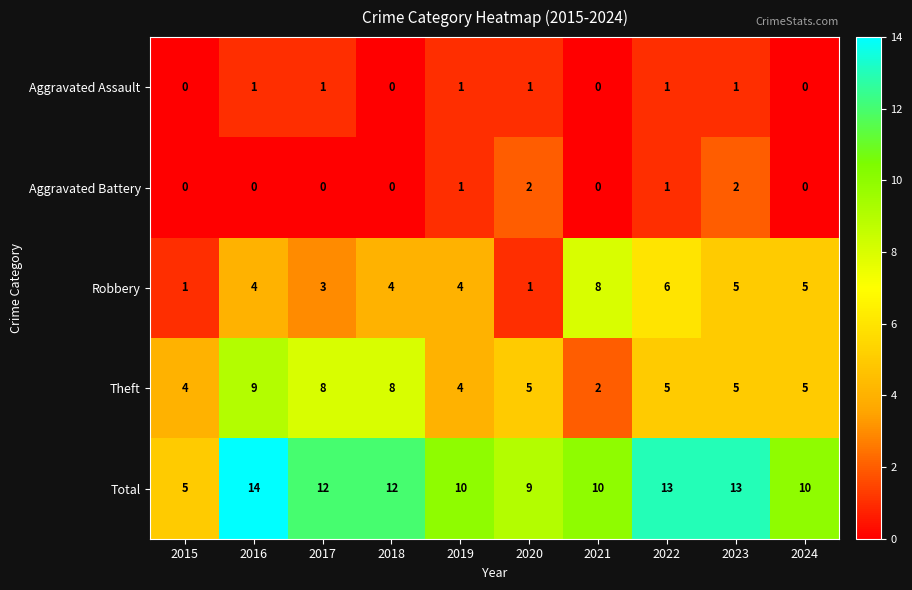

What is the average value of the Total series?

11